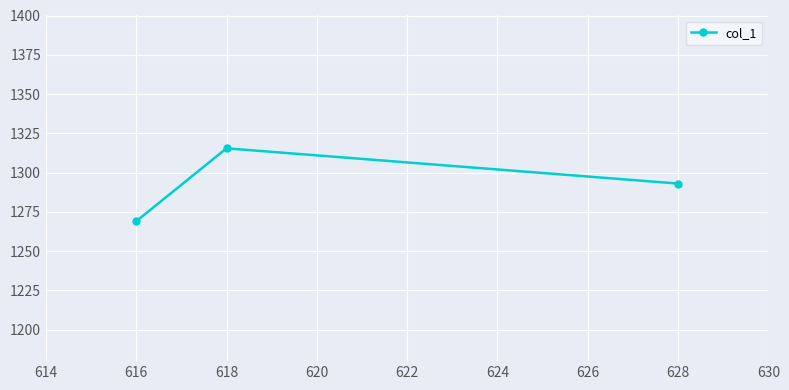

At which label is the value closest to 1292?

628